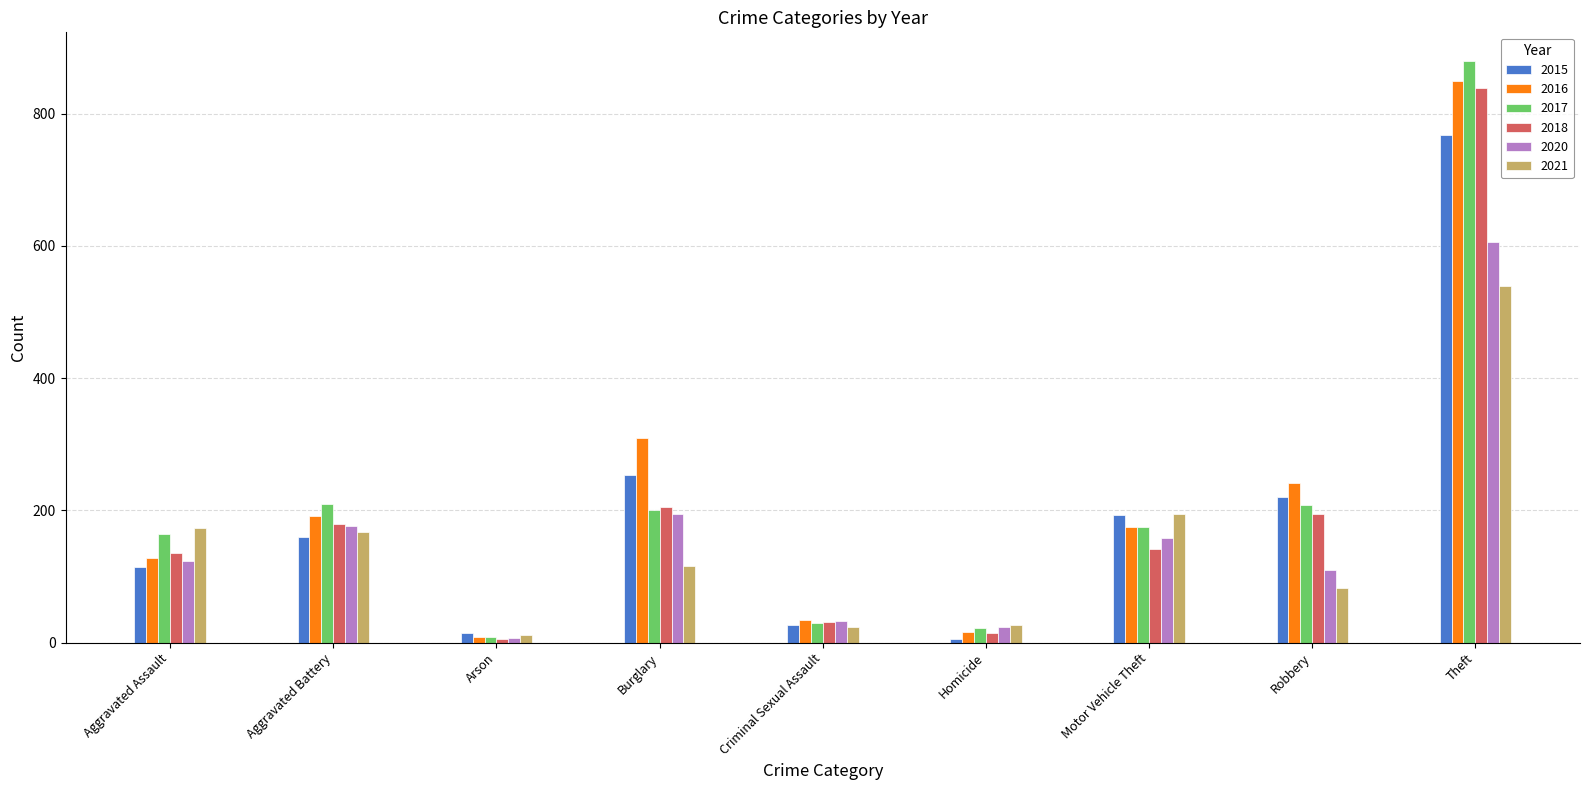

What is the spread (max minus min) of values at Robbery?

158